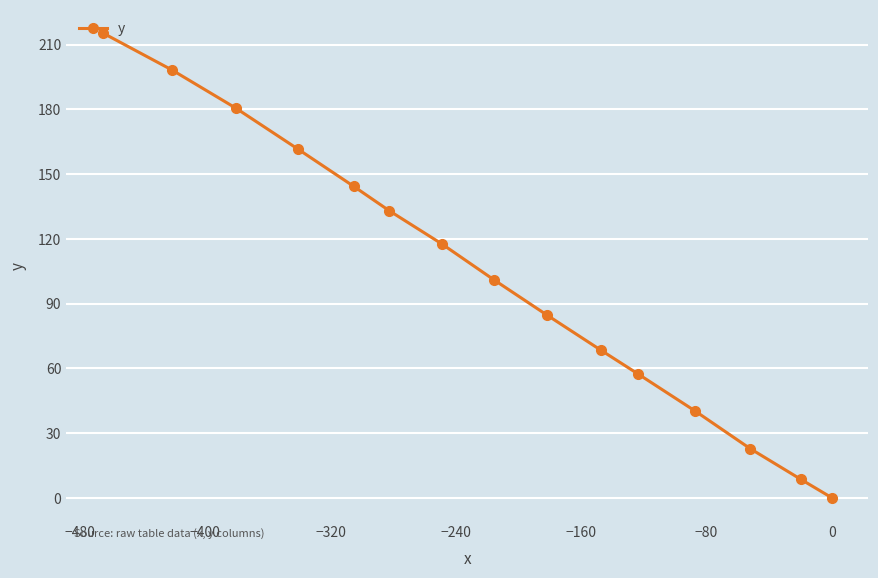

What is the value of the 1st point from the left?

215.4